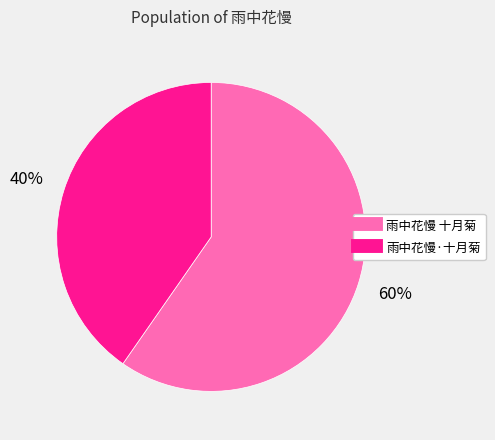

Between 雨中花慢 十月菊 and 雨中花慢·十月菊, which is larger?

雨中花慢 十月菊